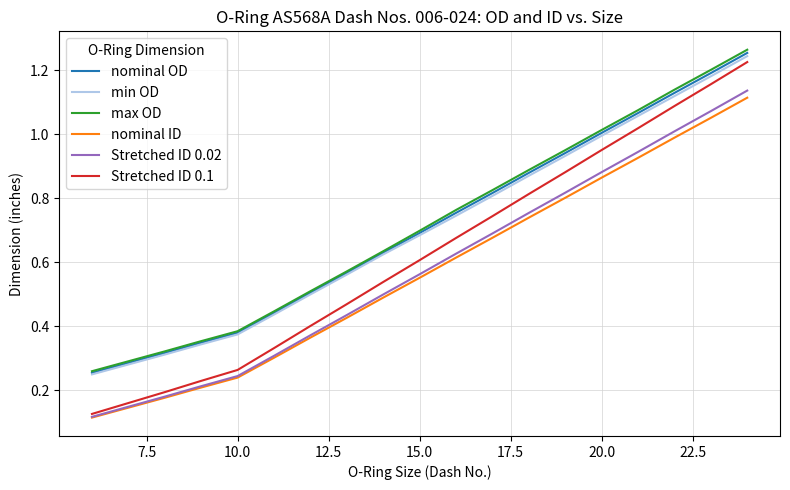

At how many categories does at least one series exceed 1?

5